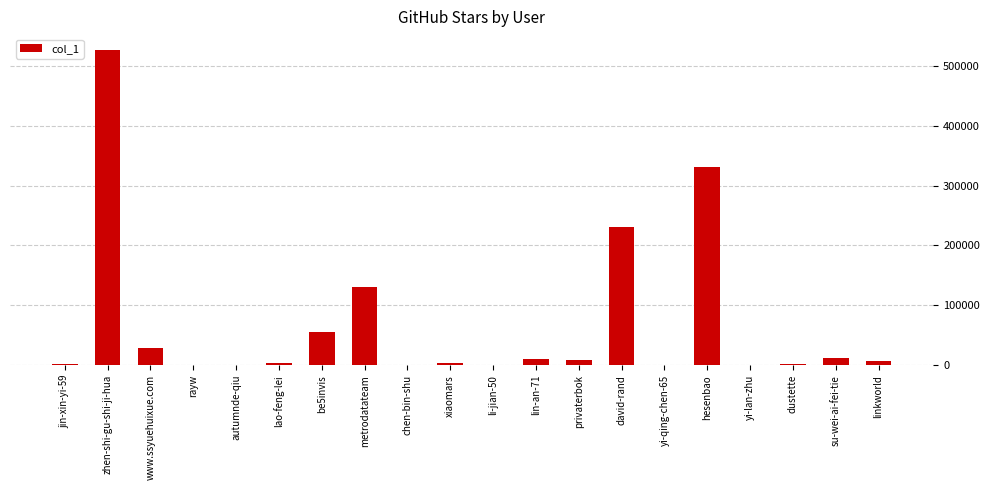

At which label is the value closest to 263425?

david-rand